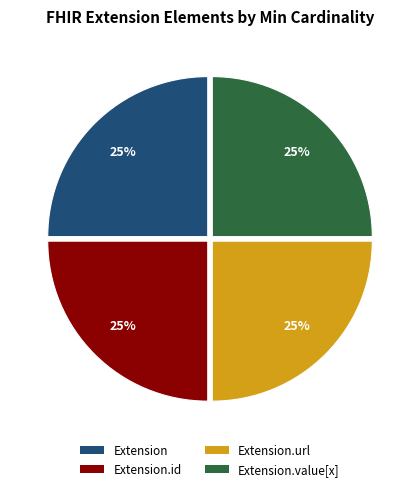

To the nearest percent, what is the average slice percentage?

25%